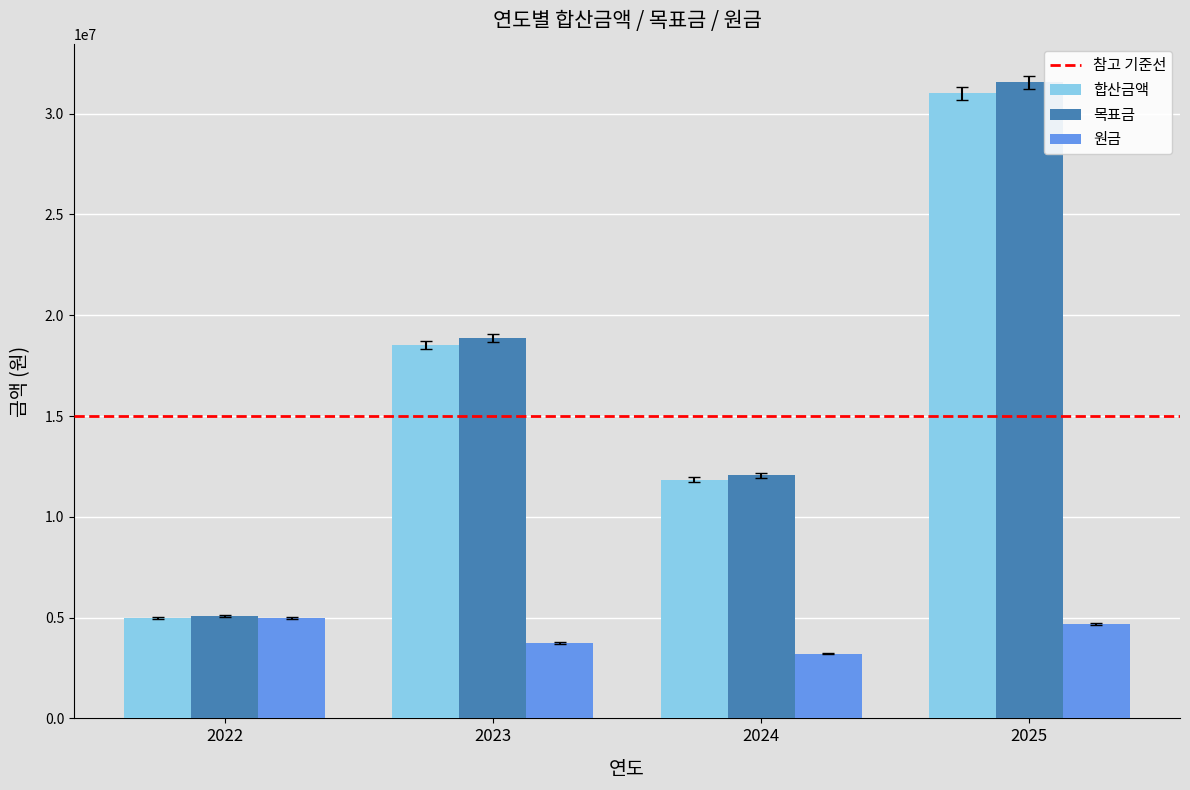

Reading left to right, extract all data points from this chart.

합산금액: 5000000.0	18536343.8	11841014.0	31007216.8
목표금: 5090000.0	18869998.0	12054152.3	31565346.7
원금: 5000000.0	3733564.9	3218539.5	4692862.8